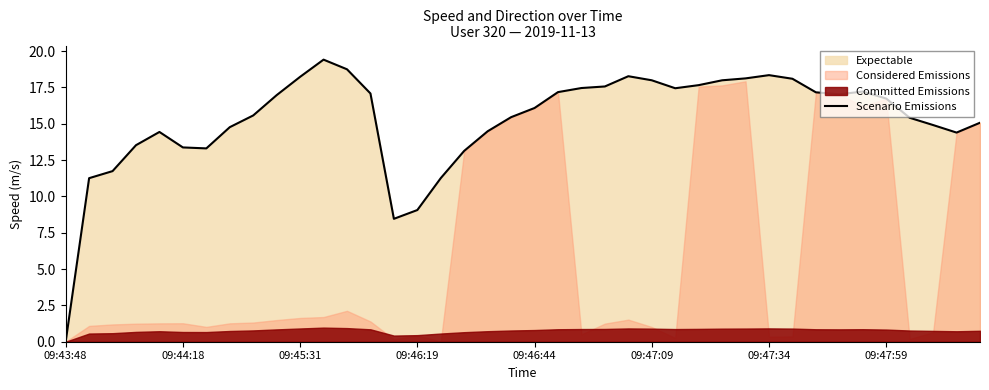

What is the difference between the second highest and second lowest values?

10.3